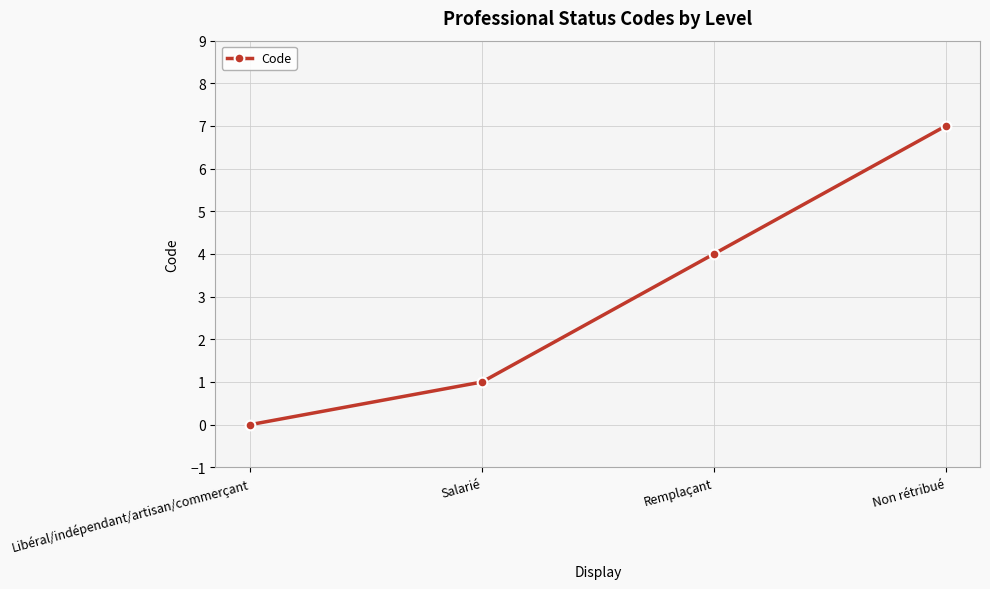

Rank the categories by value from lowest to highest.

Libéral/indépendant/artisan/commerçant, Salarié, Remplaçant, Non rétribué